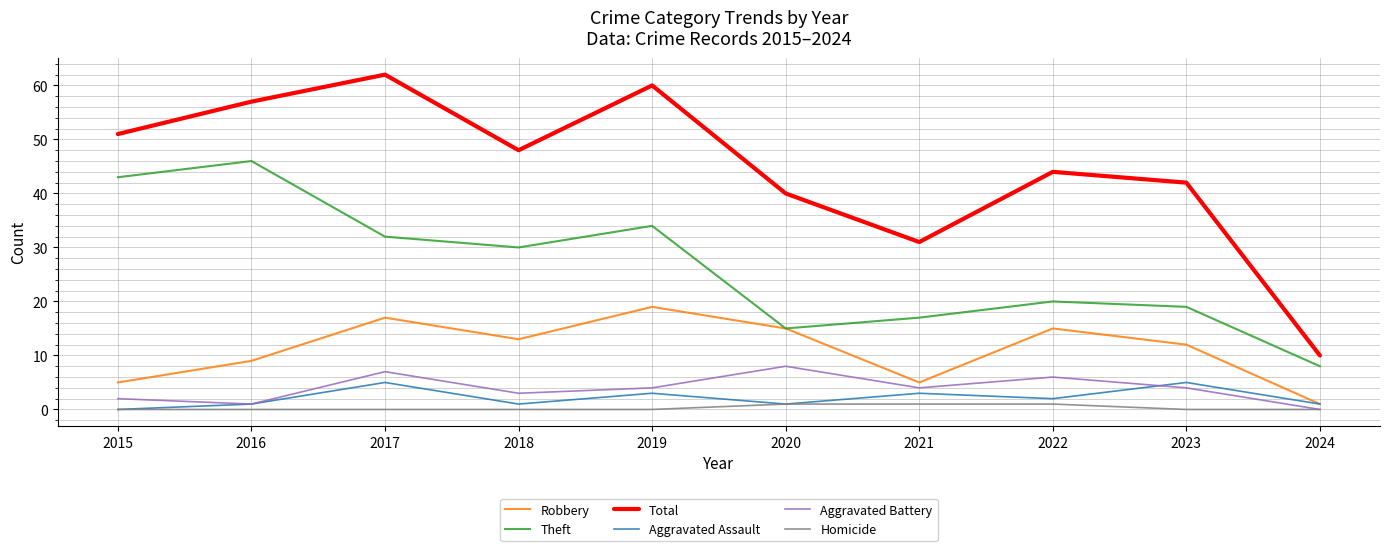

True or false: Aggravated Battery and Robbery intersect in this chart.

False